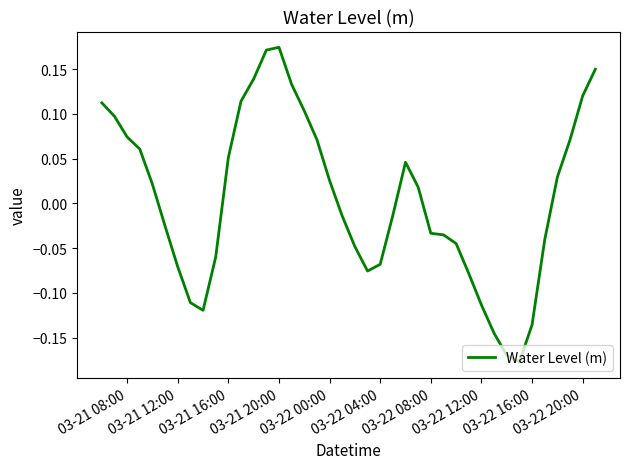

How many lines are shown in the chart?

1